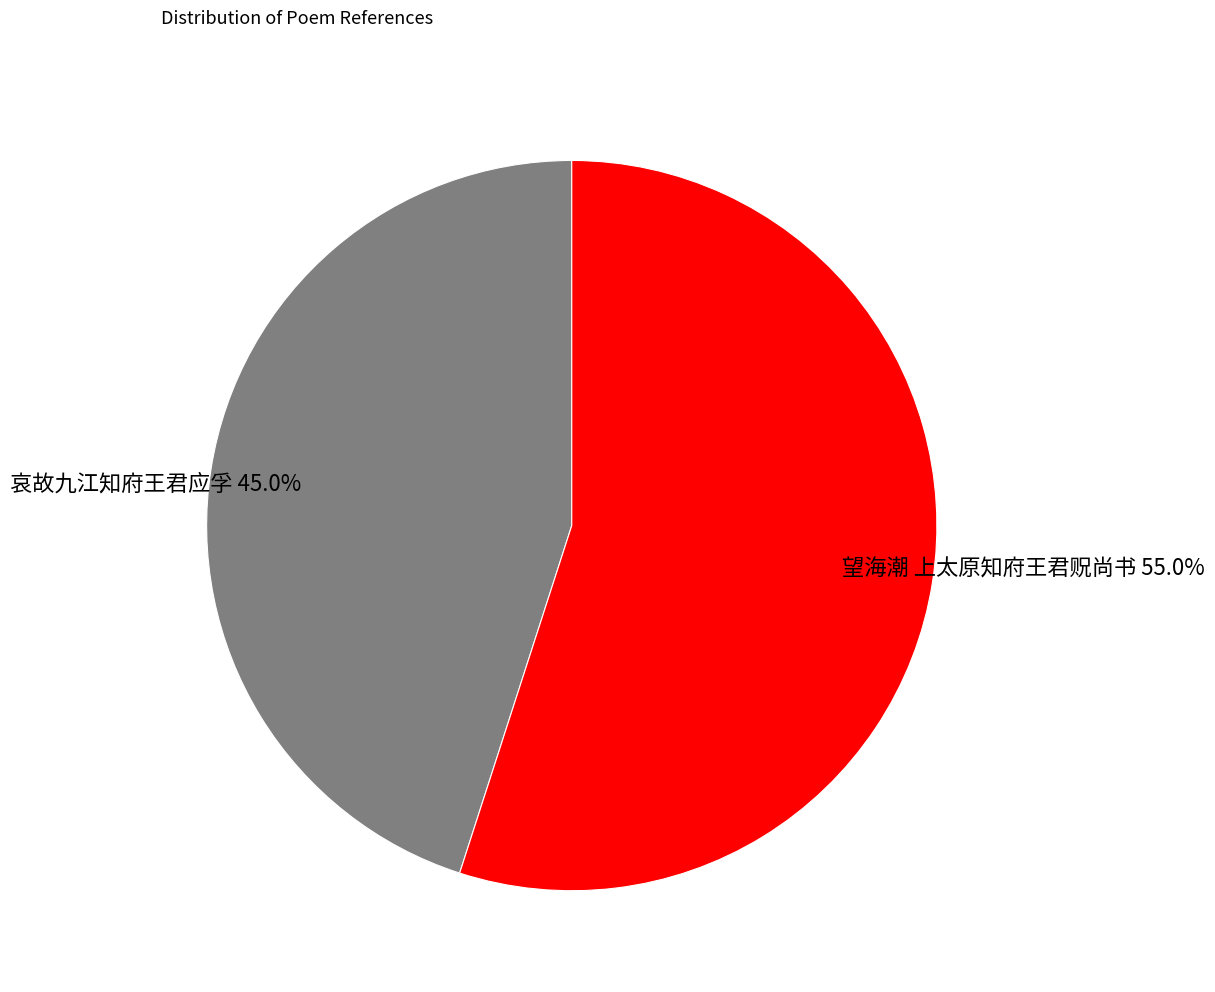

Rank the categories by value from lowest to highest.

哀故九江知府王君应孚, 望海潮 上太原知府王君贶尚书